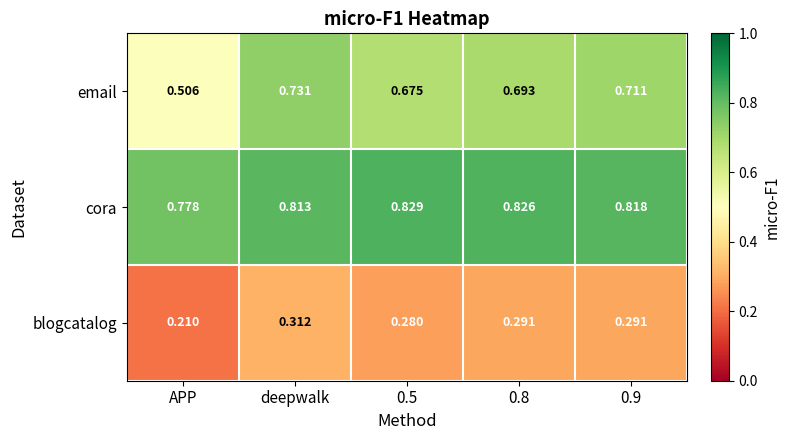

List the series in order of their peak value, highest first.

cora, email, blogcatalog